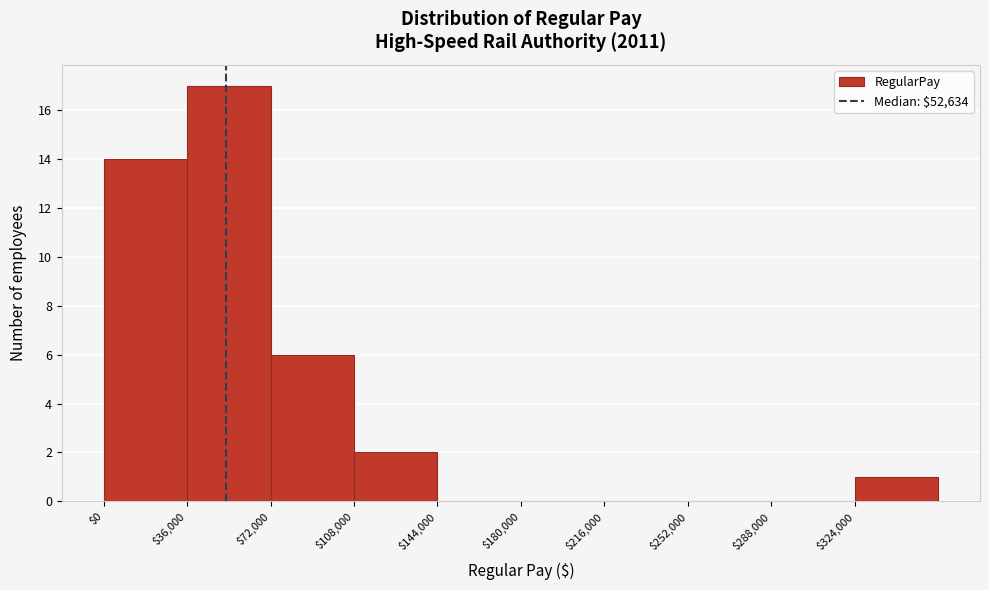

Reading left to right, list every bar in this chart as the range it spans on the x-axis followed by its height. Neither the bar edges nor the heights are printed on the chart, so give them approximately, as read against the axes.

0 to 36000: 14
36000 to 72000: 17
72000 to 108000: 6
108000 to 144000: 2
144000 to 180000: 0
180000 to 216000: 0
216000 to 252000: 0
252000 to 288000: 0
288000 to 324000: 0
324000 to 360000: 1